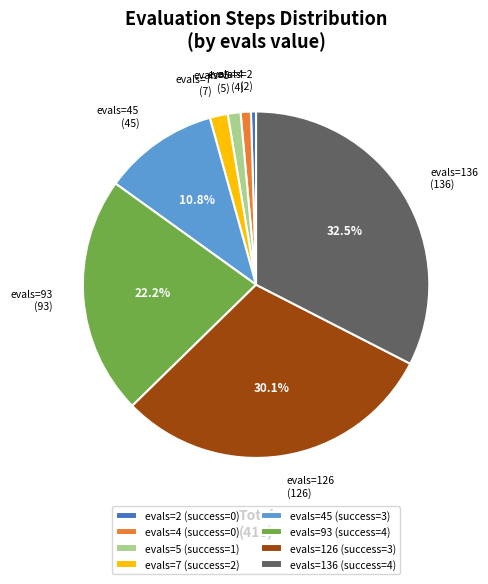

What portion of the pie excludes evals=136 (success=4)?

67.5%